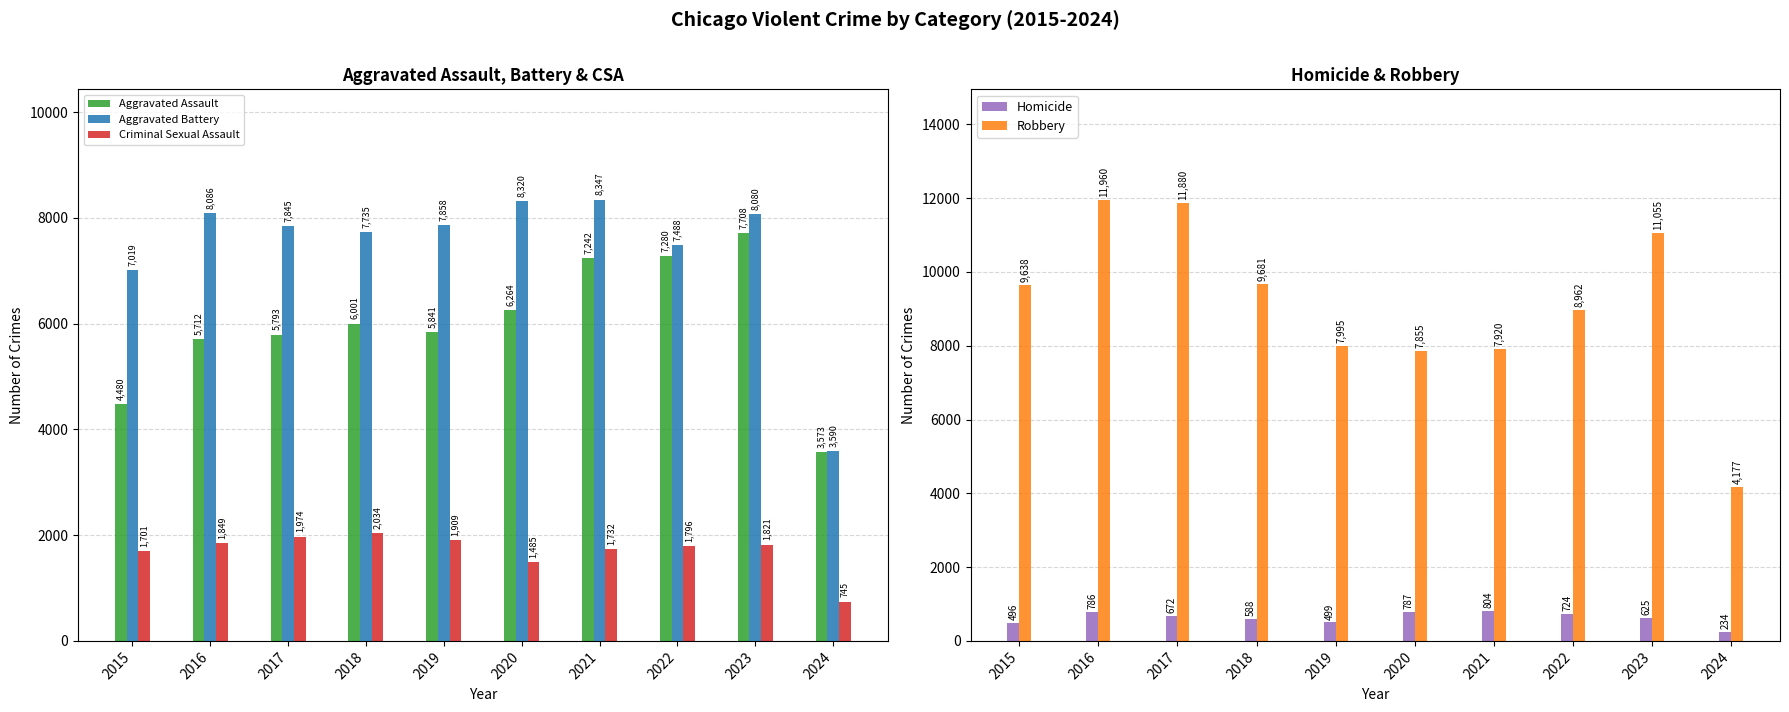

Between 2024 and 2023, which is larger?

2023